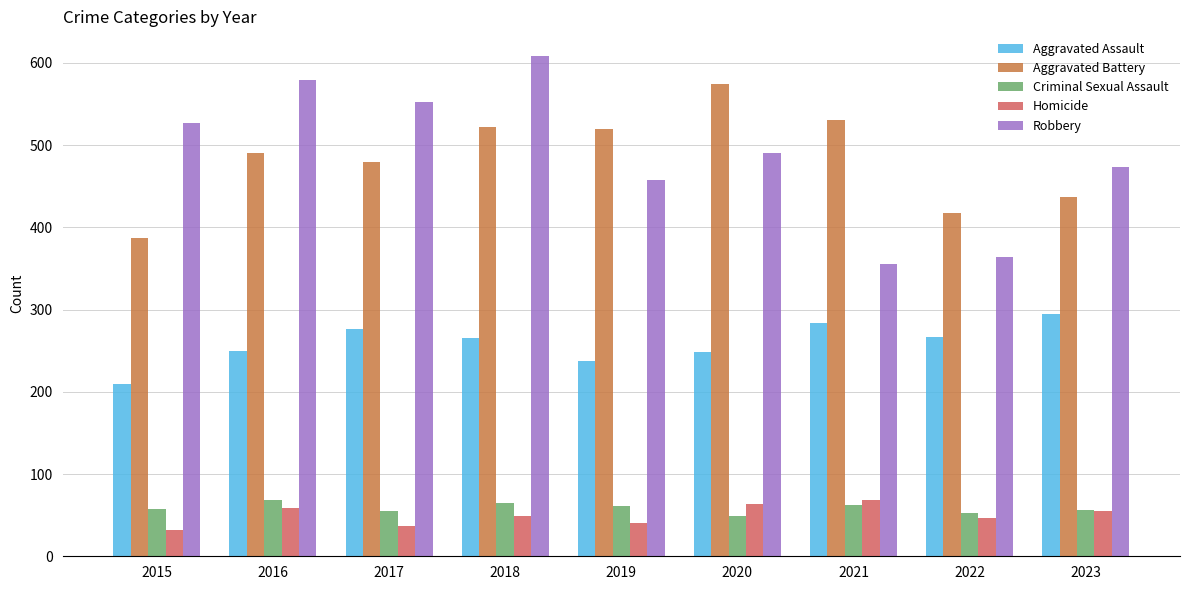

What is the difference between the Robbery values at 2015 and 2020?

36